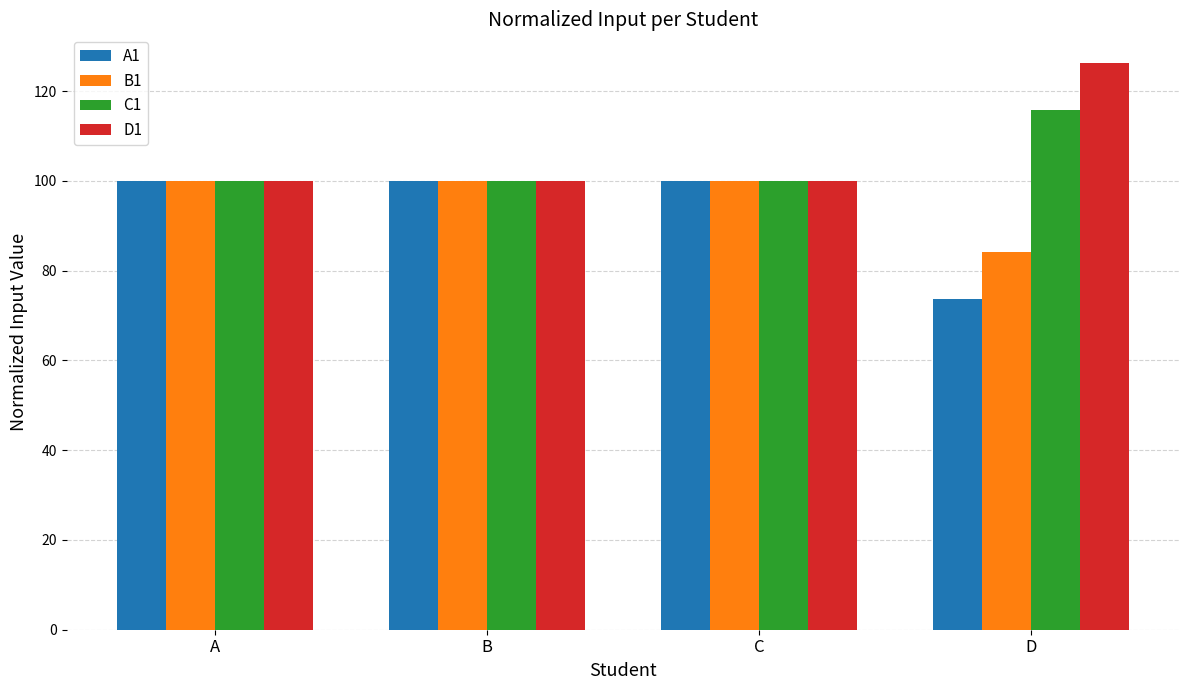

What are all the series names shown in the legend?

A1, B1, C1, D1